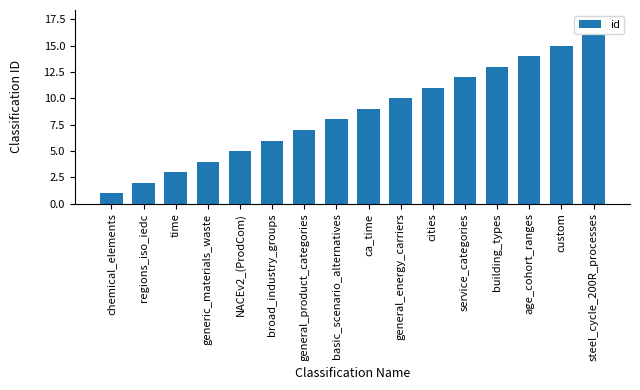

What is the difference between the values at ca_time and steel_cycle_200R_processes?

7